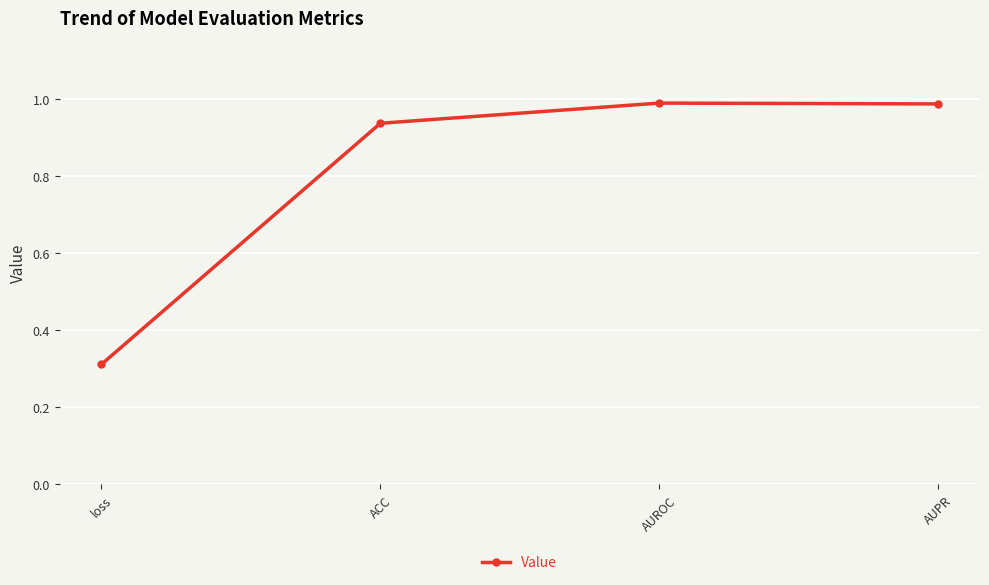

What is the difference between the values at AUROC and loss?

0.7